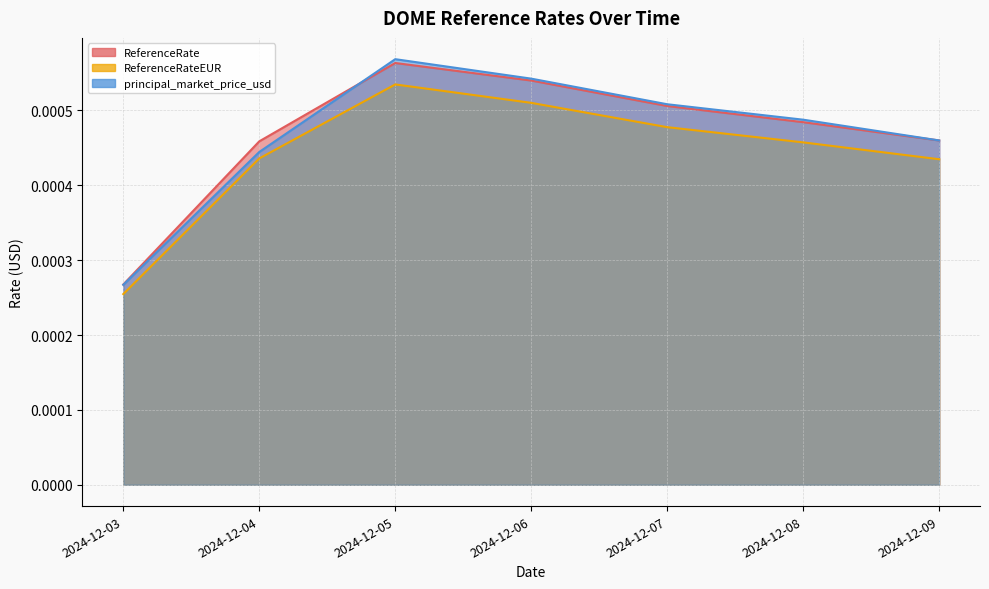

True or false: principal_market_price_usd and ReferenceRateEUR intersect in this chart.

False